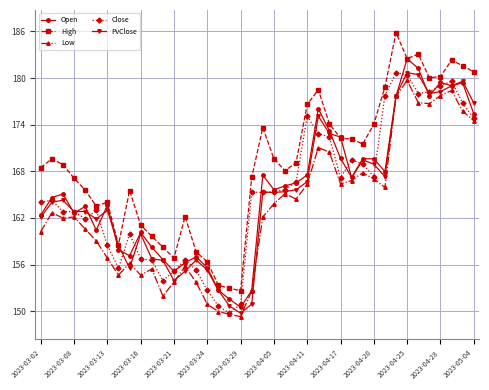

True or false: High has more than 1 points higher than both neighbors.

True